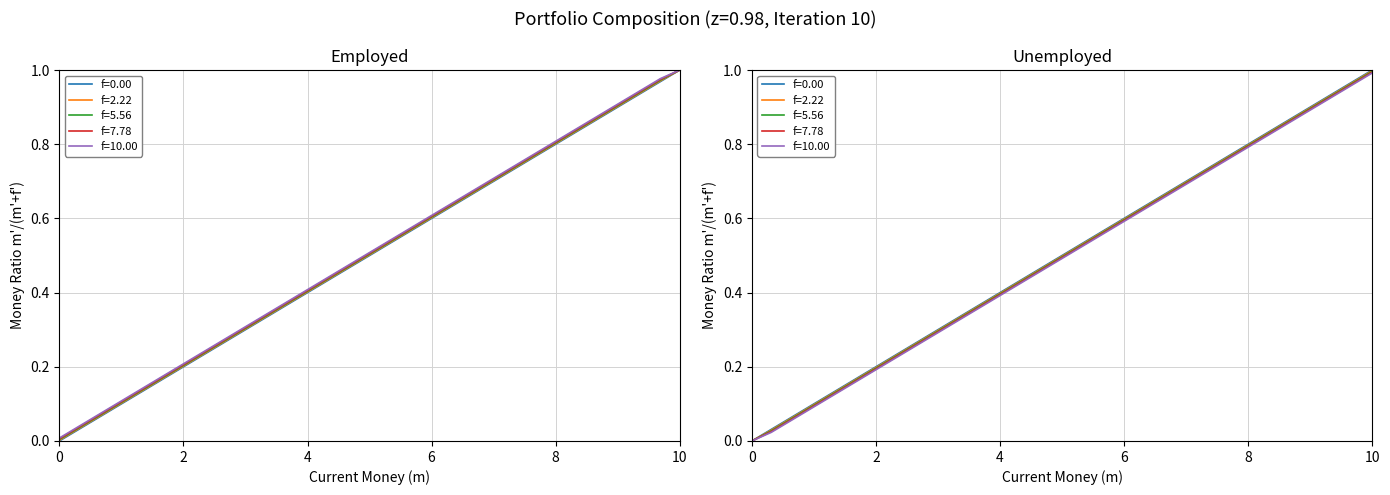

What are all the series names shown in the legend?

f=0.00, f=2.22, f=5.56, f=7.78, f=10.00